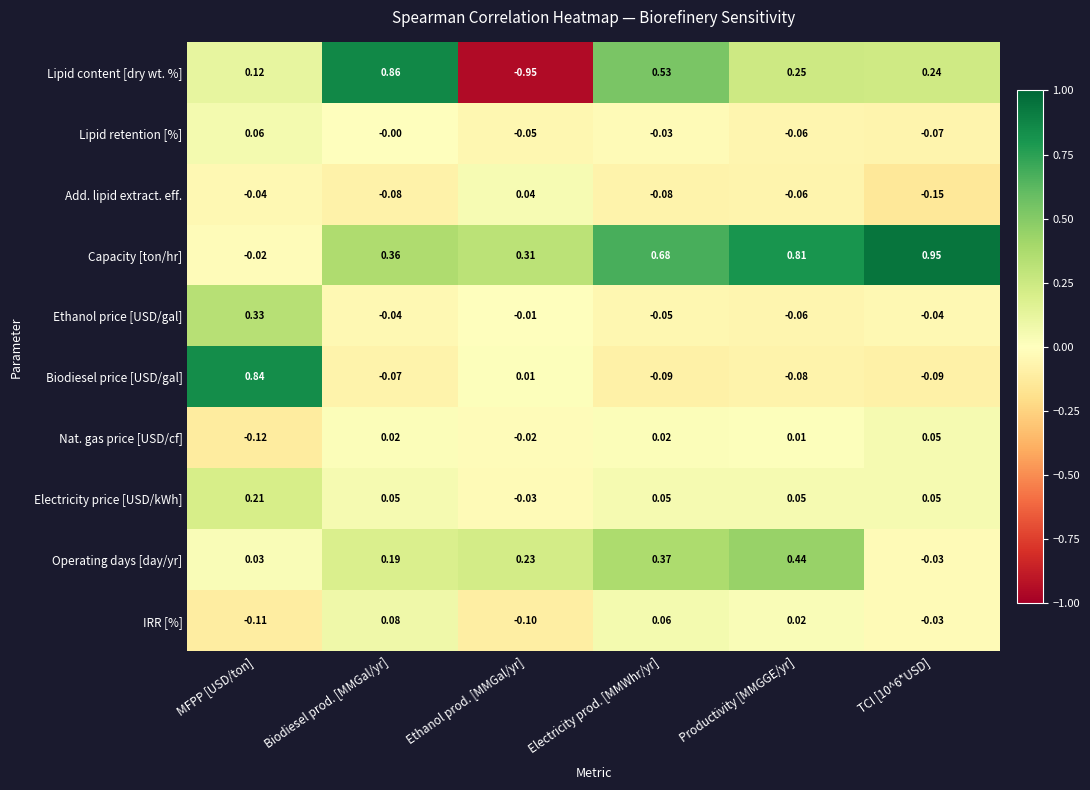

What is the total value across all series at Biodiesel prod. [MMGal/yr]?

1.4